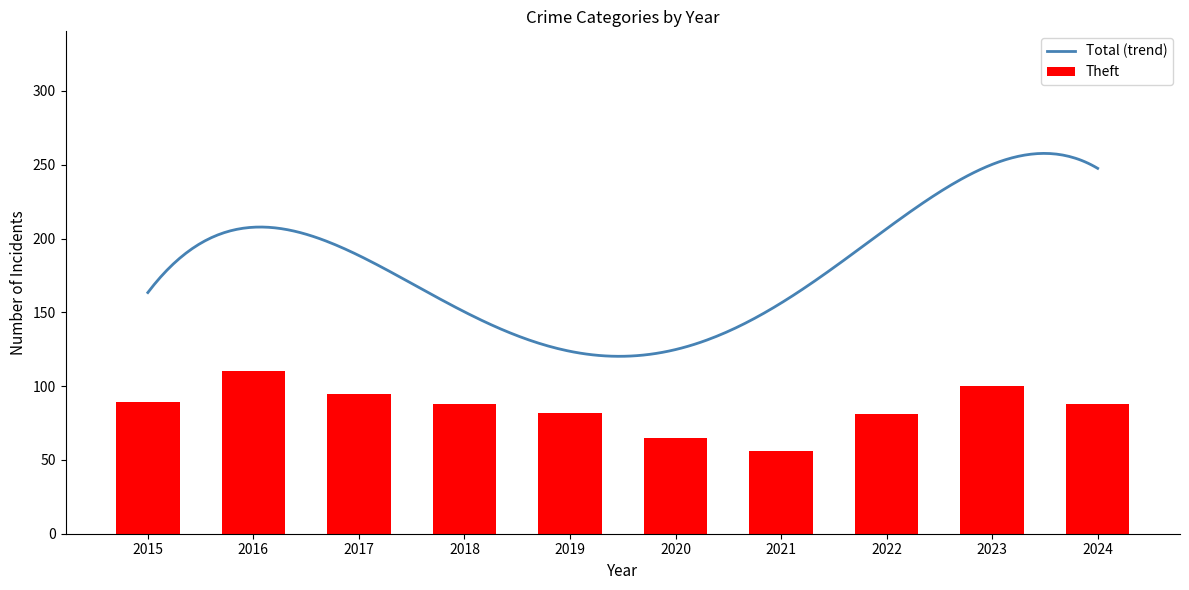

At which label does Theft reach its minimum?

2021